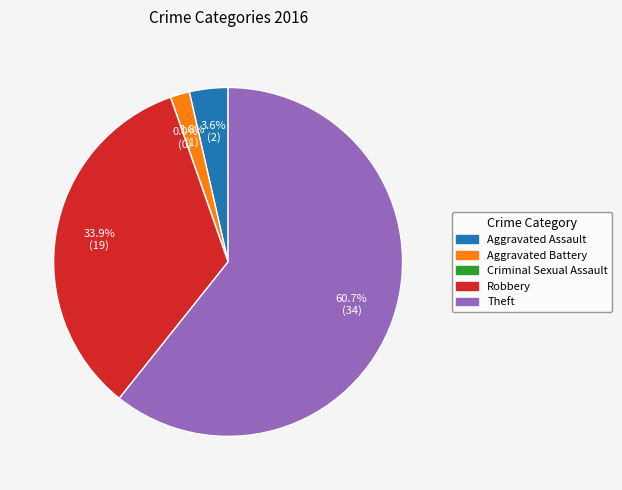

To the nearest percent, what percentage of the pie is Aggravated Assault?

4%